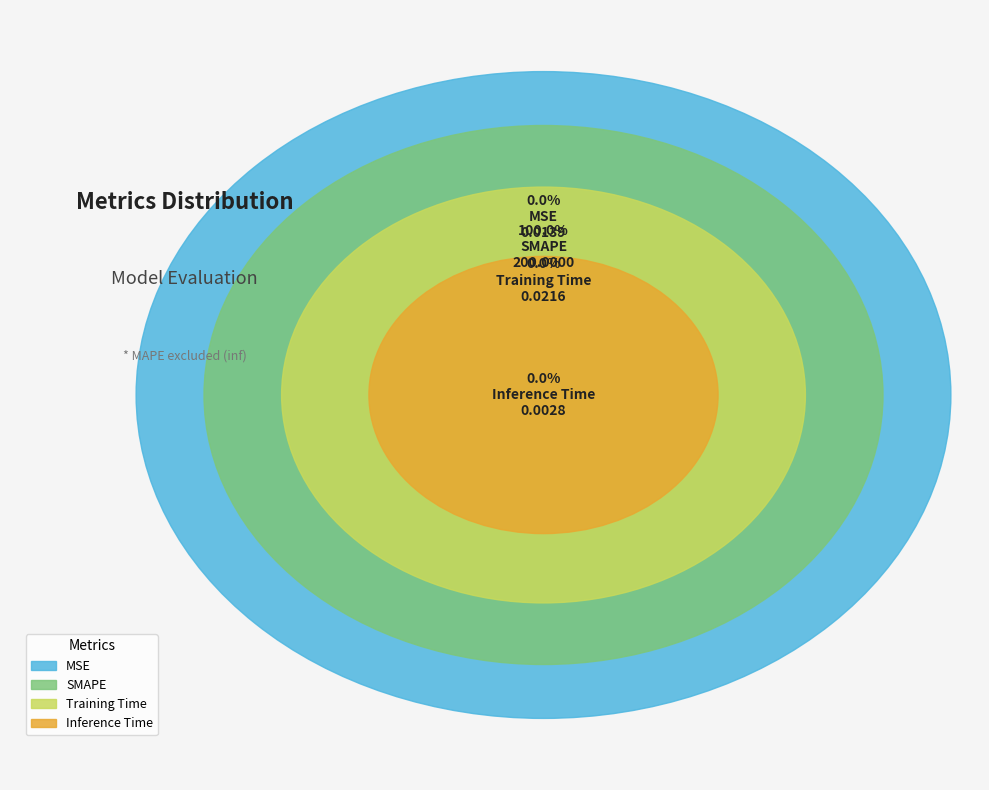

Which slice represents more than half of the pie?

SMAPE